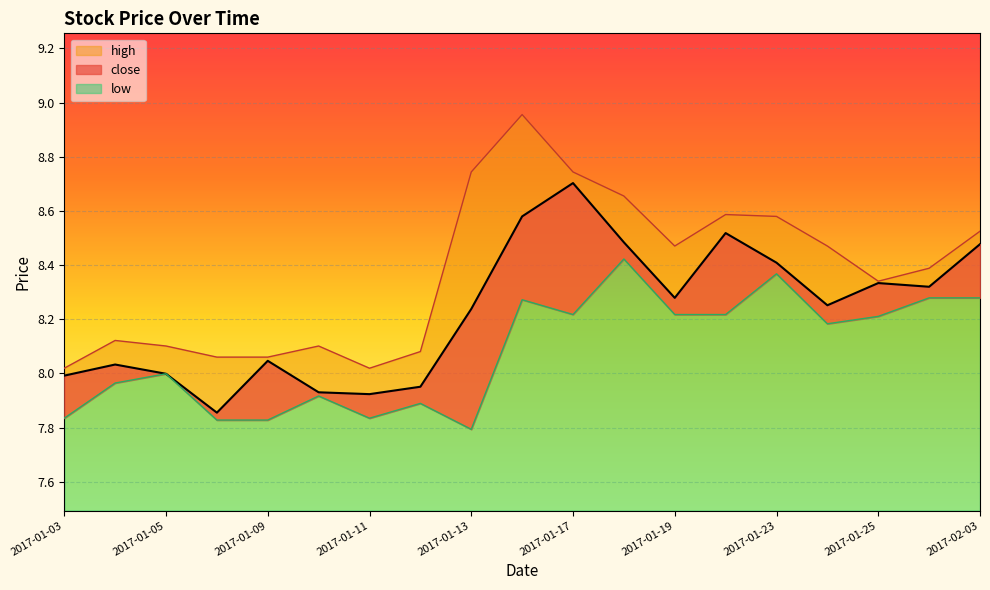

List the labels in order of close value, largest first.

2017-01-17, 2017-01-16, 2017-01-20, 2017-01-18, 2017-02-03, 2017-01-23, 2017-01-25, 2017-01-26, 2017-01-19, 2017-01-24, 2017-01-13, 2017-01-09, 2017-01-04, 2017-01-05, 2017-01-03, 2017-01-12, 2017-01-10, 2017-01-11, 2017-01-06